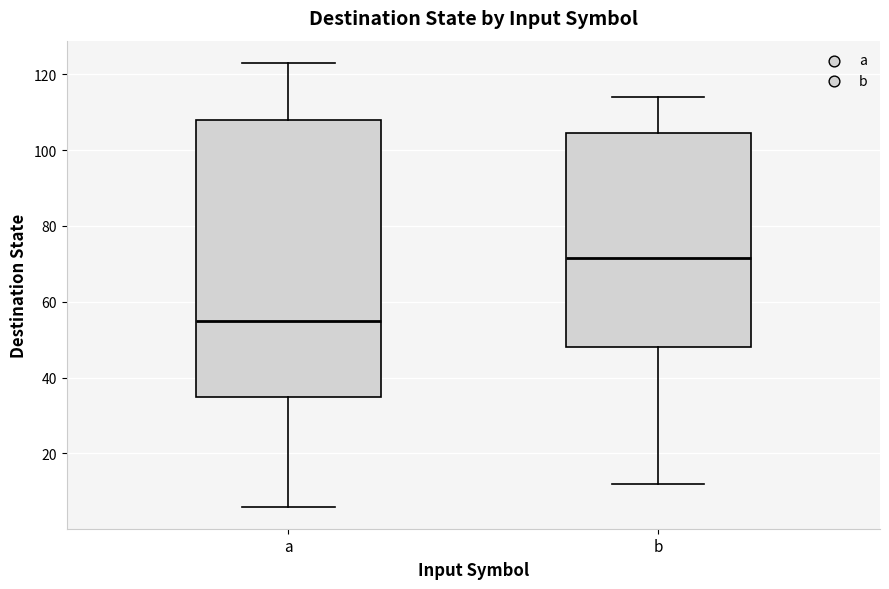

Which box's median line is the lowest?

a